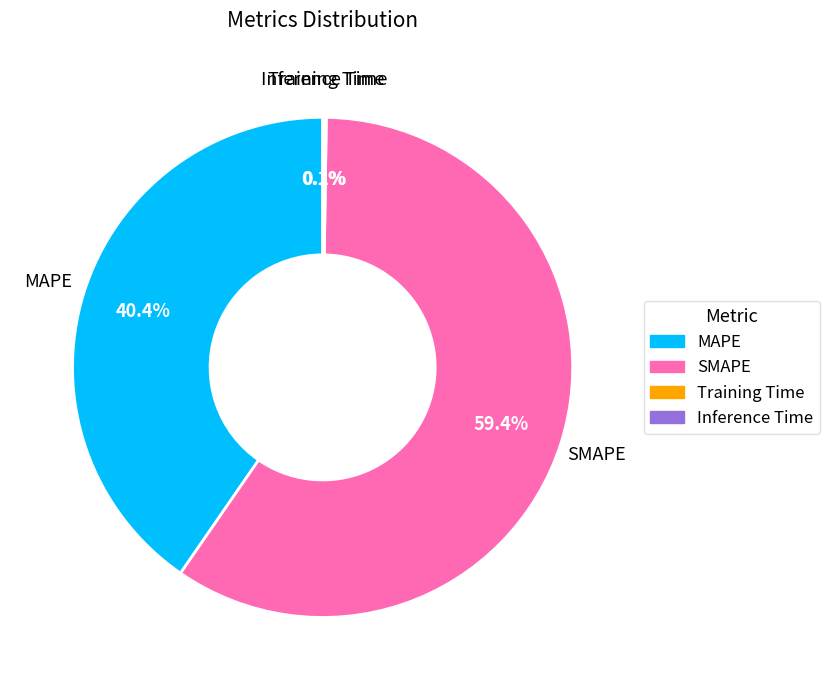

What is the largest slice in the pie chart?

SMAPE